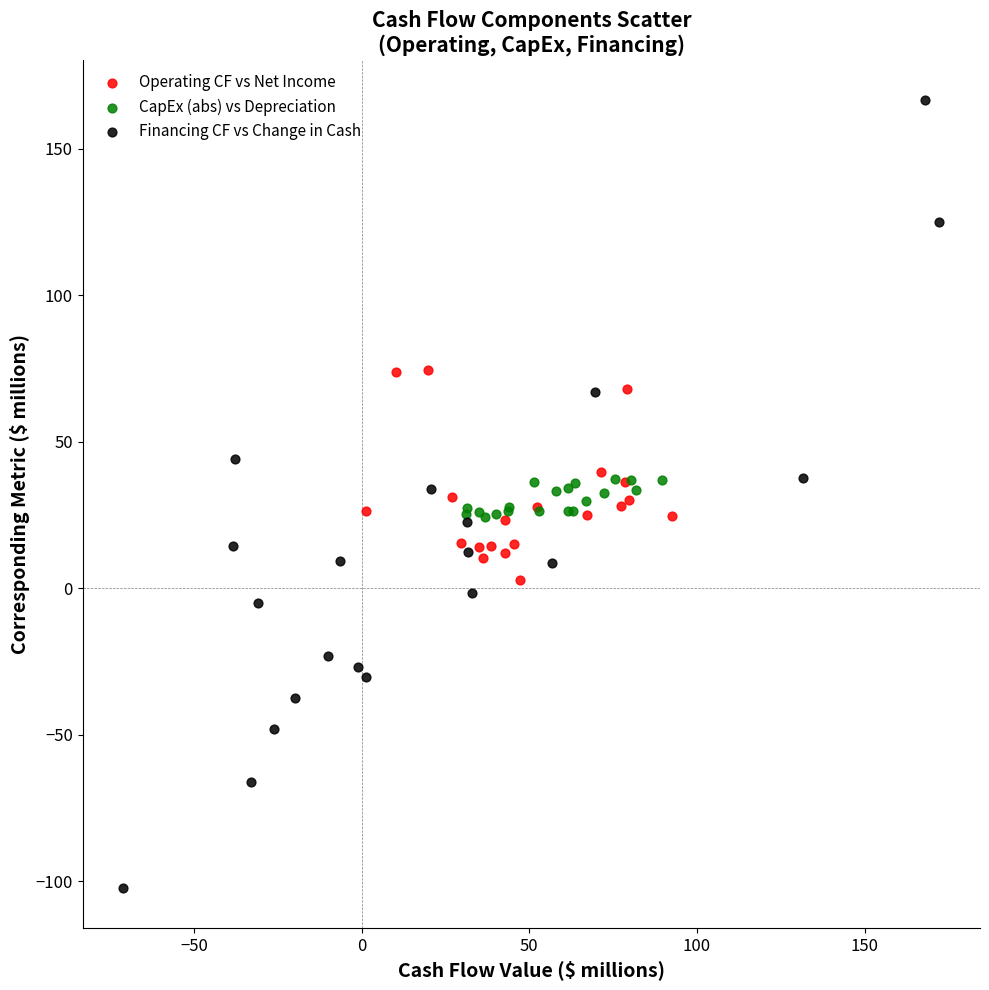

Which series contains the lowest Y value?

Financing CF vs Change in Cash